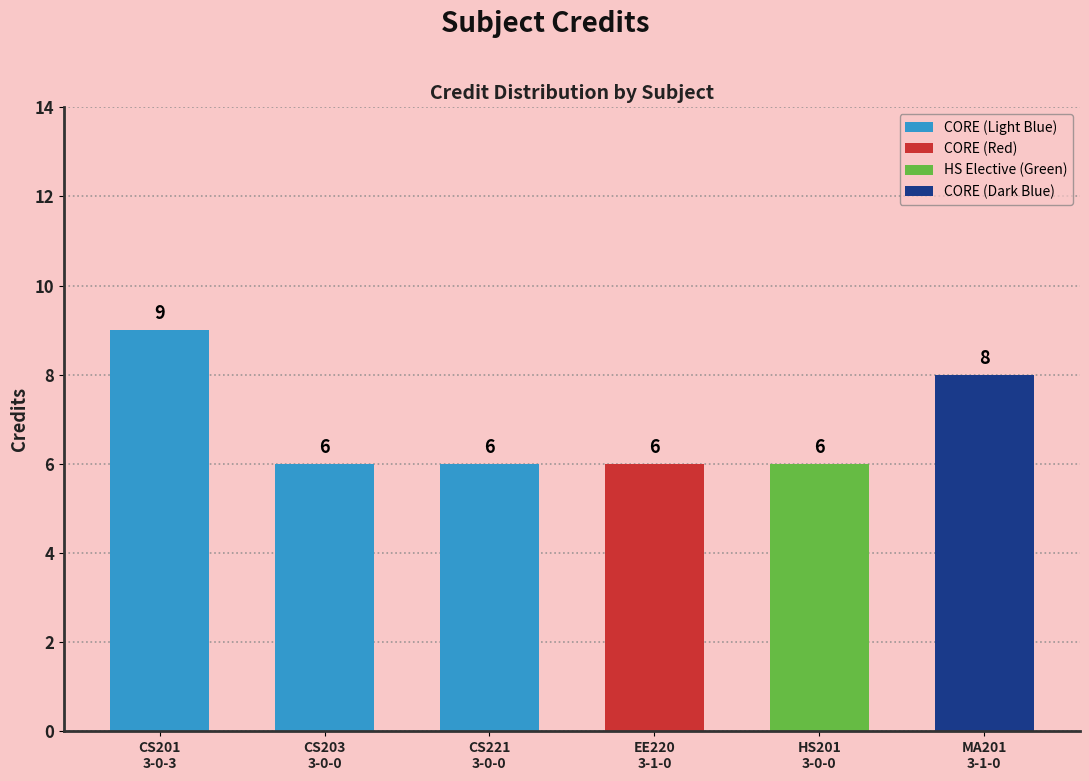

What is the label of the 2nd bar from the right?

HS201
3-0-0